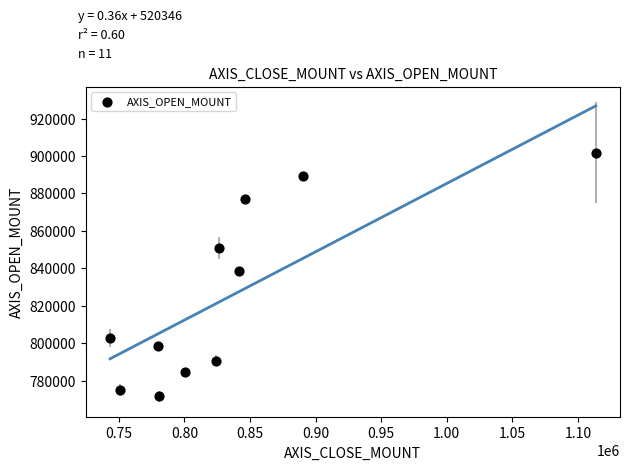

What is the average Y value?

825491